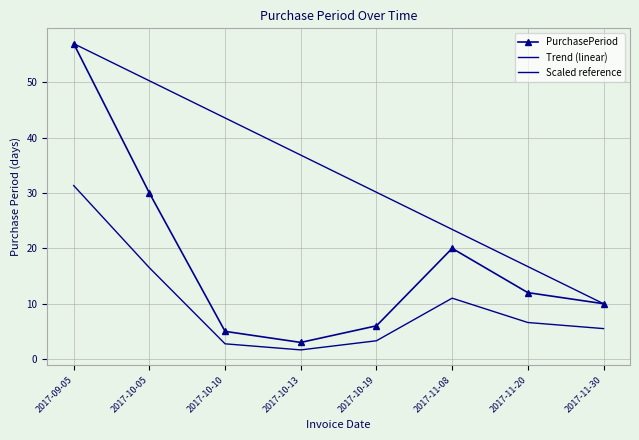

What is the label of the 2nd point from the right?

2017-11-20